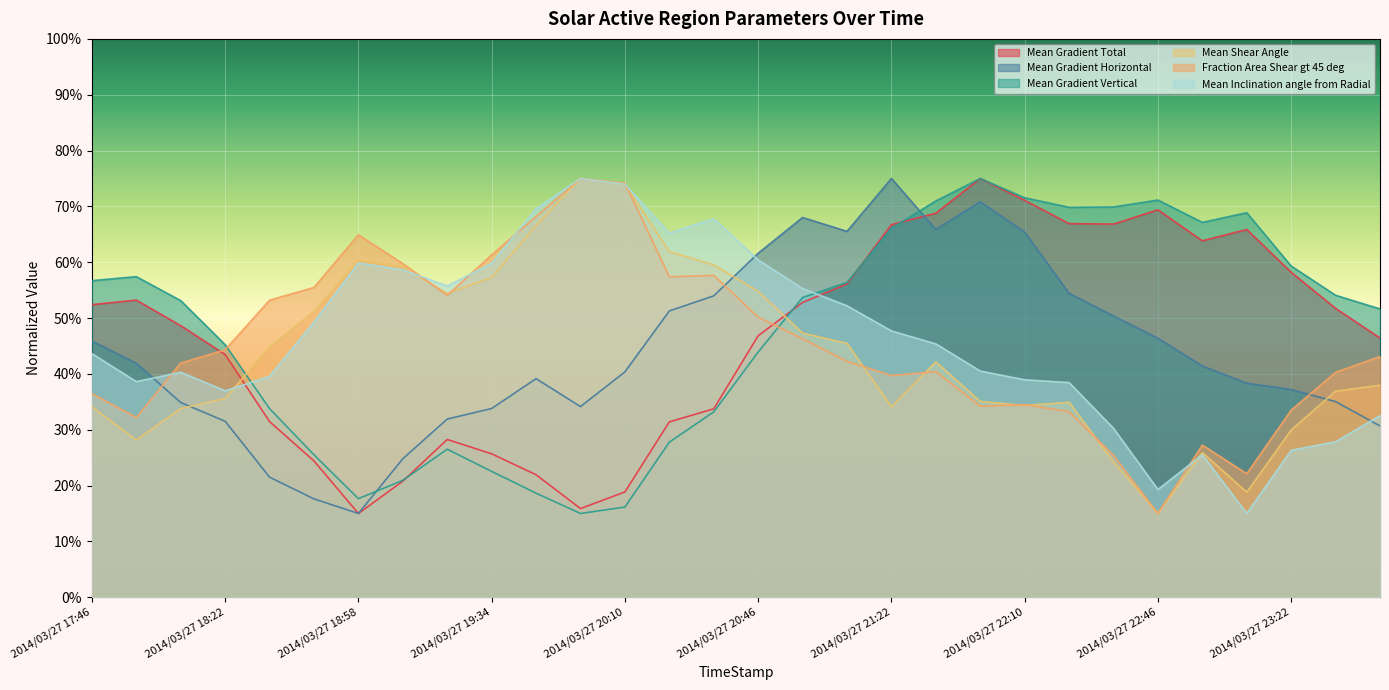

Which series changed the most between 2014/03/27 19:22 and 2014/03/27 20:10?

Fraction Area Shear gt 45 deg